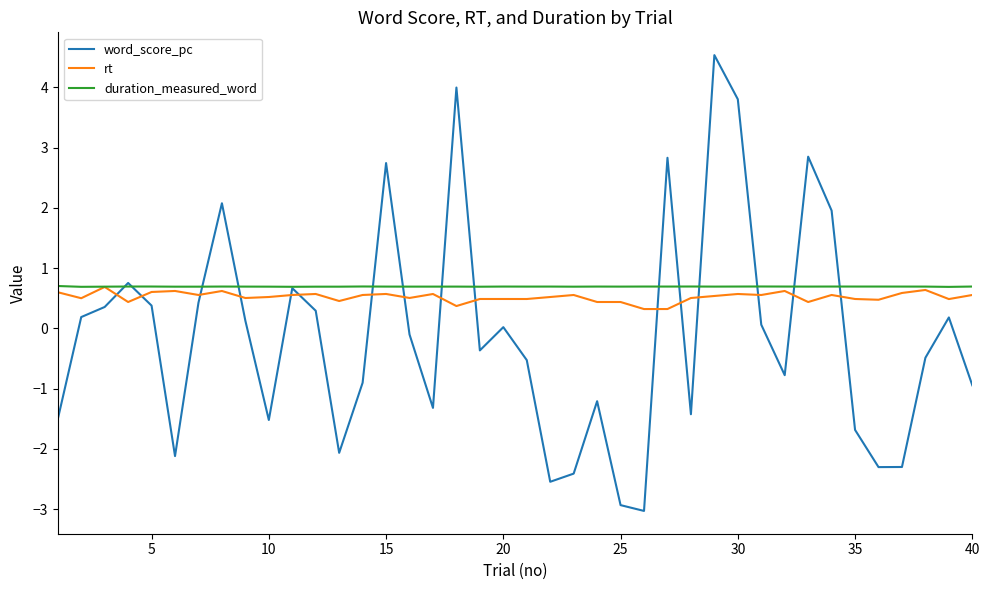

What is the lowest value of the rt series?

0.3